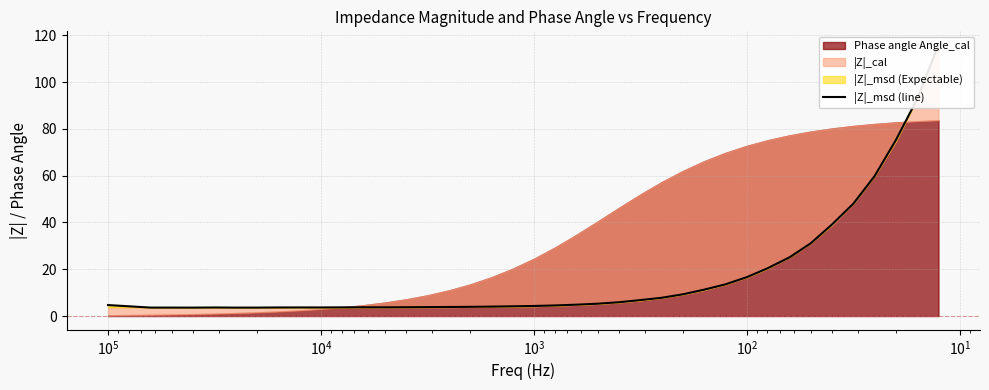

How many lines are shown in the chart?

1